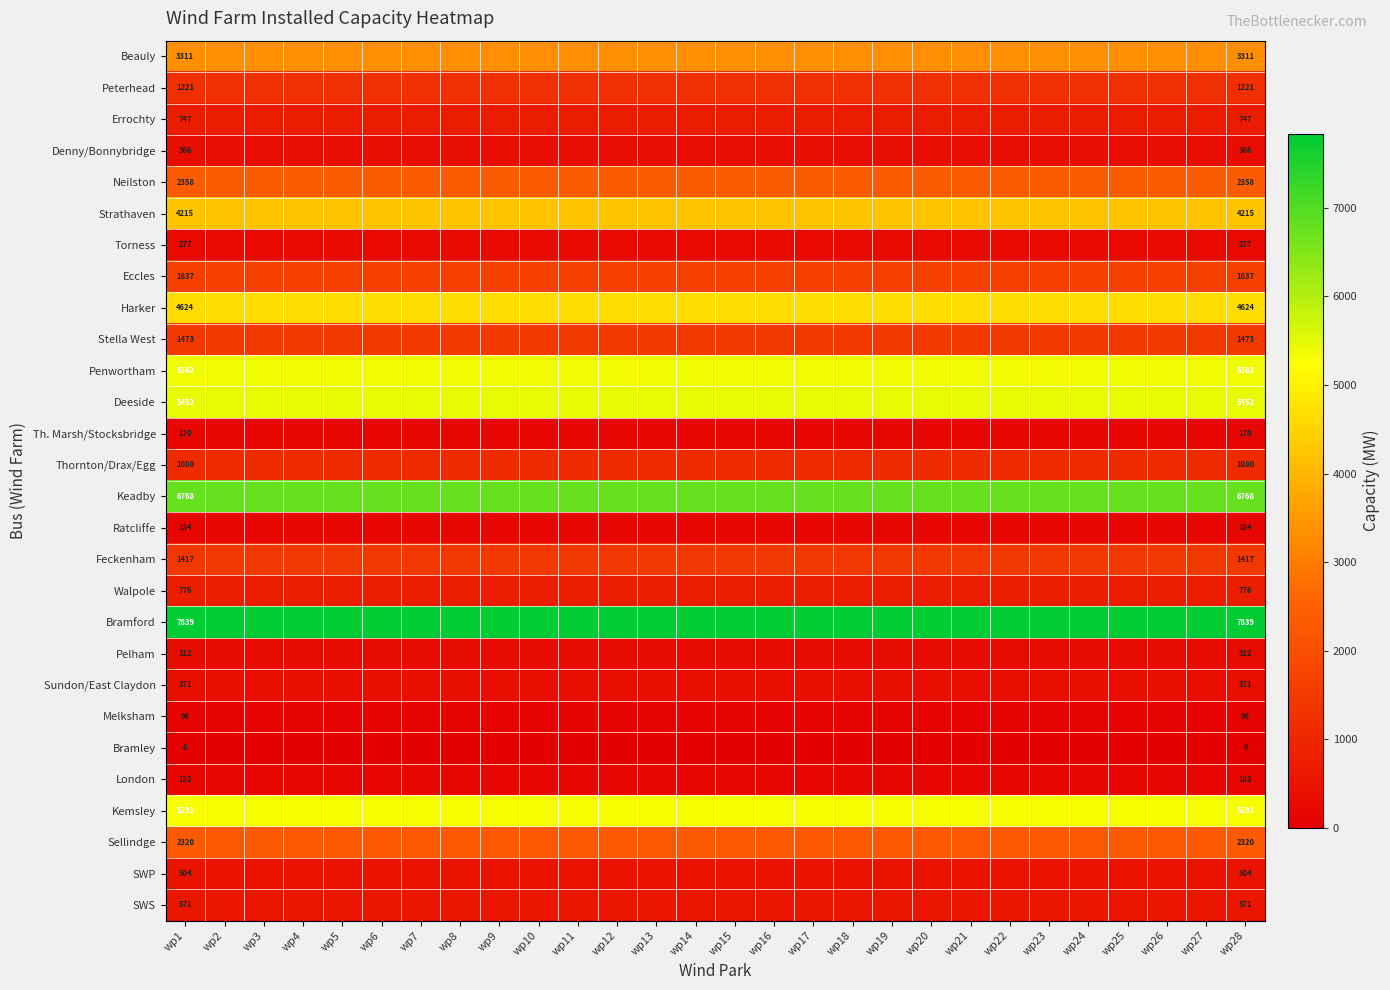

The value of Pelham at wp16 is 112. True or false?

False